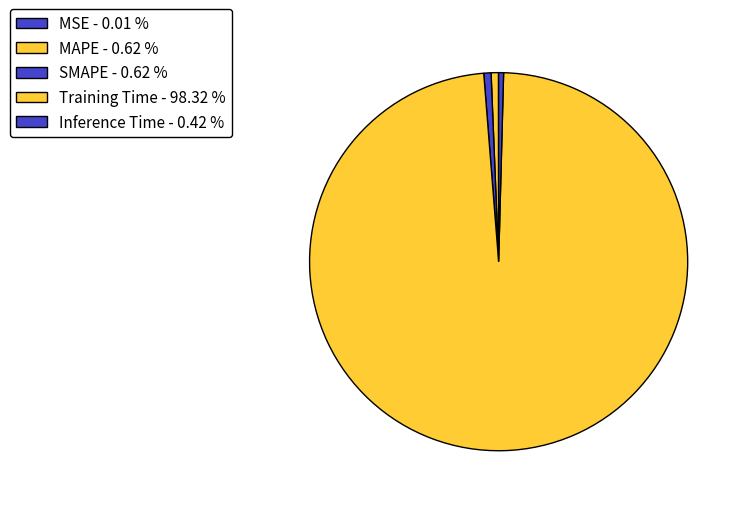

Does Training Time account for over 50% of the chart?

Yes